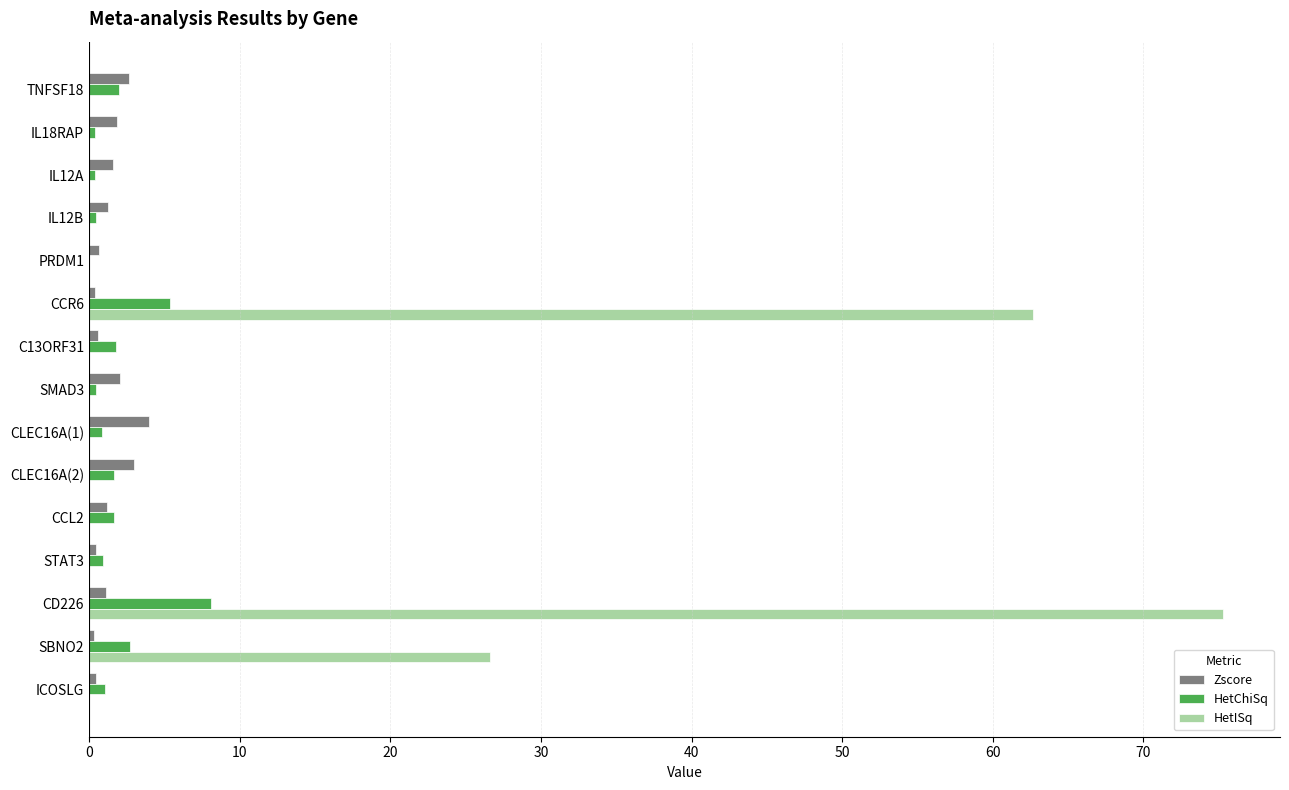

Which category has the highest value in the Zscore series?

CLEC16A(1)